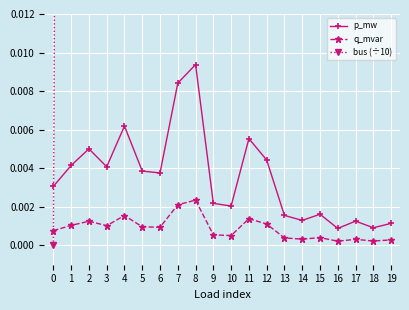

Between 4 and 16, which is larger?

4